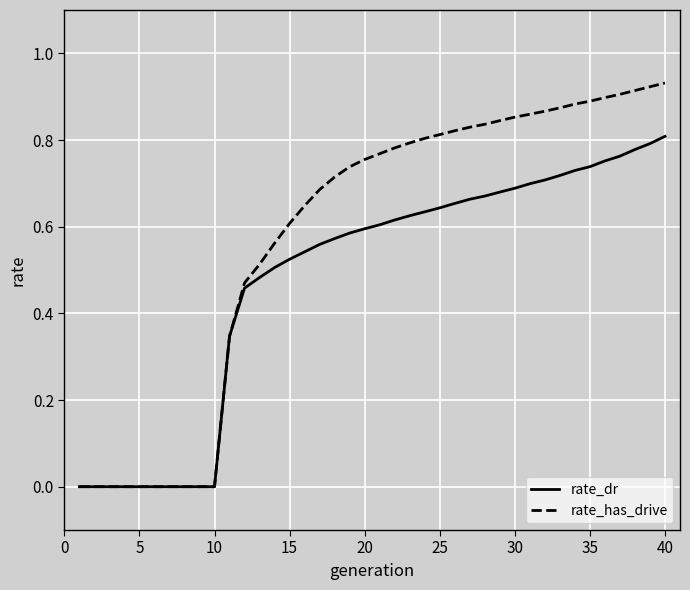

Count the number of data series in this chart.

2